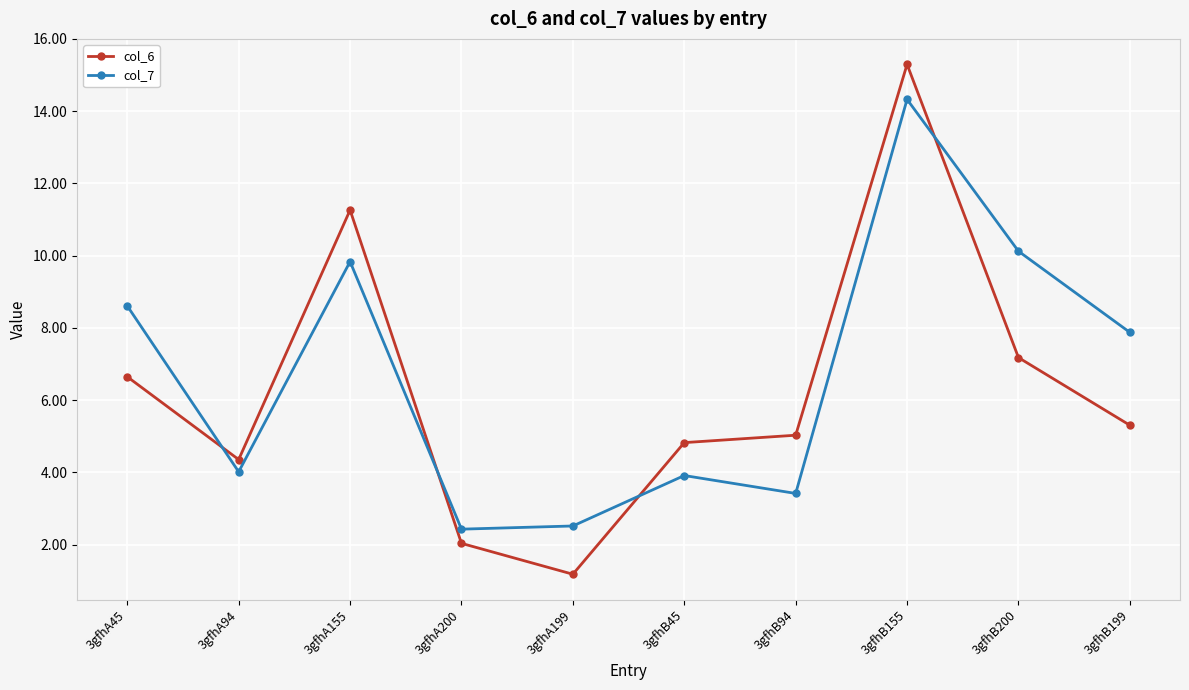

In col_6, how many points are lower than both neighbors (excluding endpoints)?

2